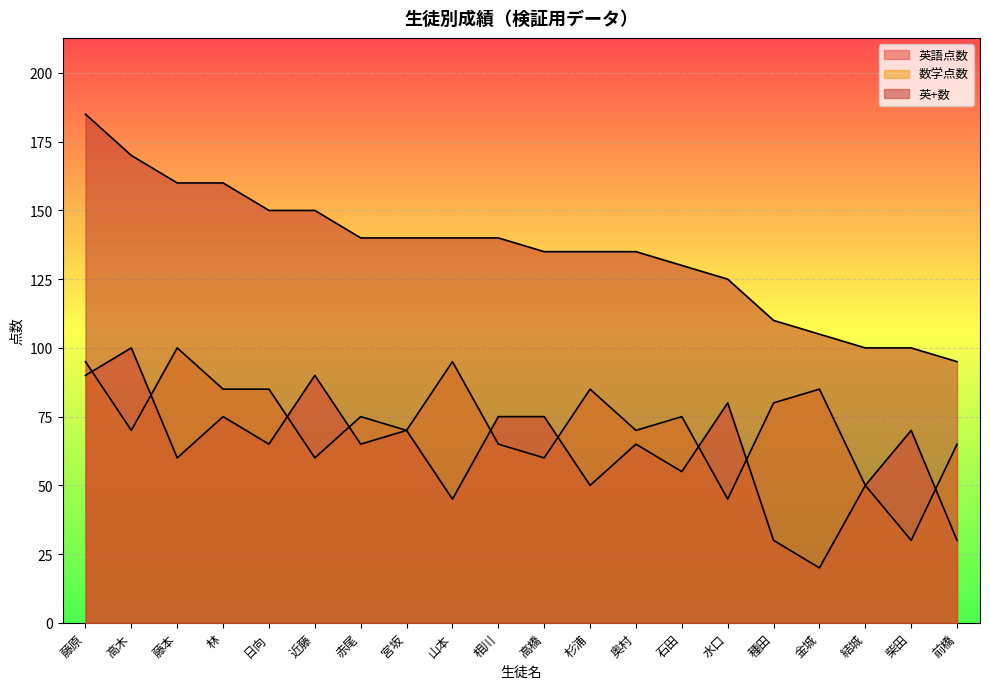

How many lines are shown in the chart?

3